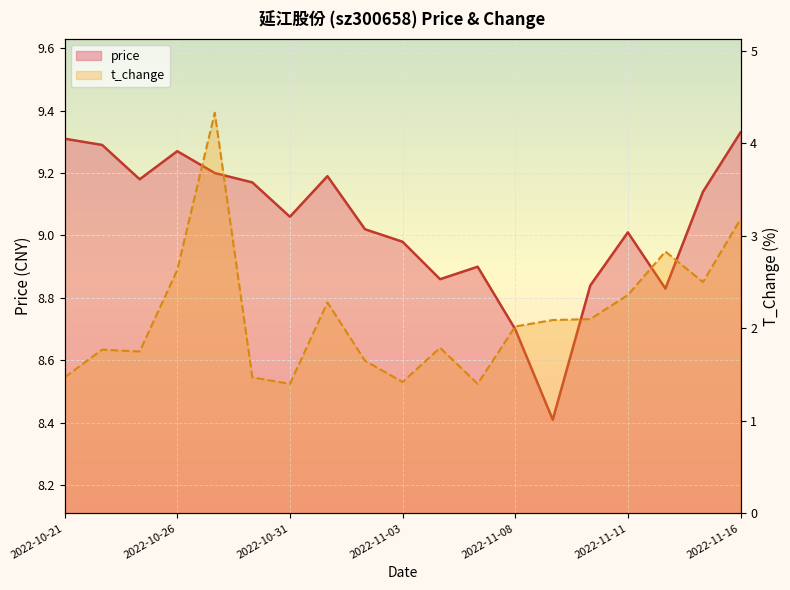

Between 2022-11-09 and 2022-11-10, which is larger?

2022-11-10